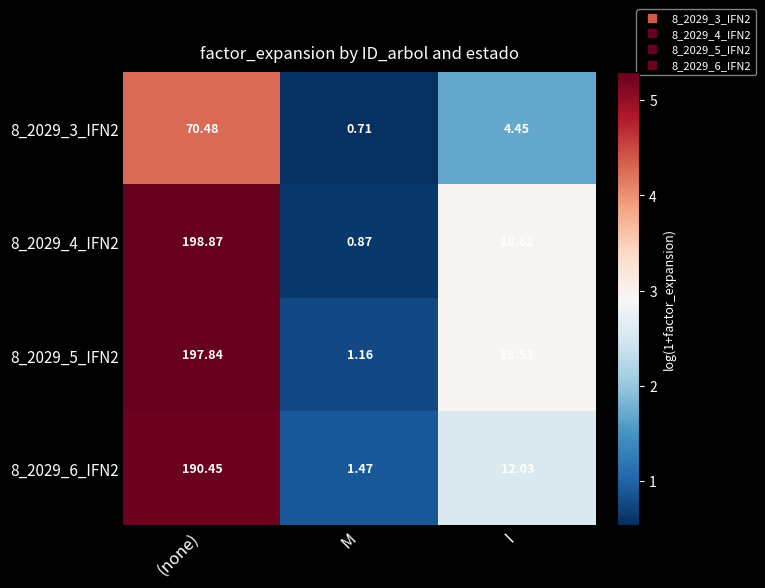

Rank the series by their maximum value, from highest to lowest.

8_2029_4_IFN2, 8_2029_5_IFN2, 8_2029_6_IFN2, 8_2029_3_IFN2